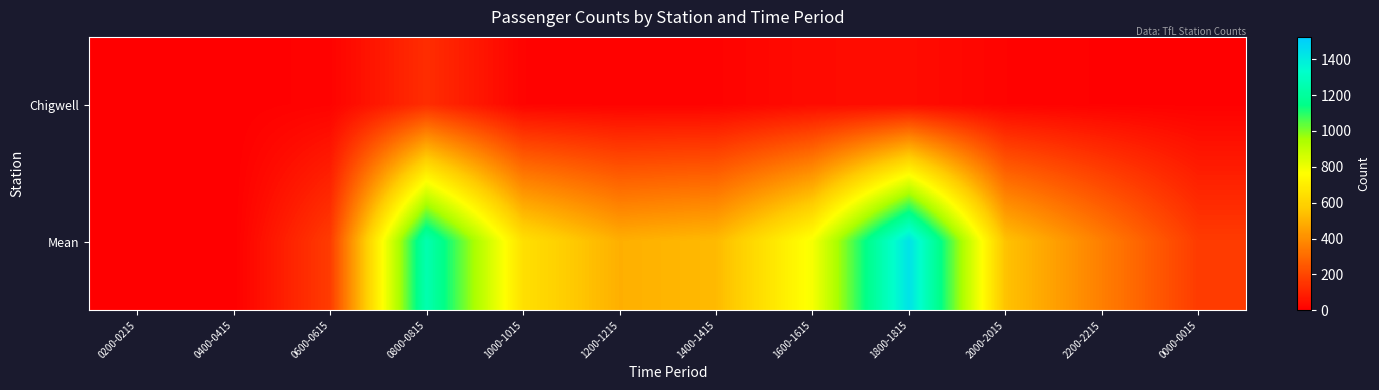

What is the total value across all series at 0800-0815?

1382.5